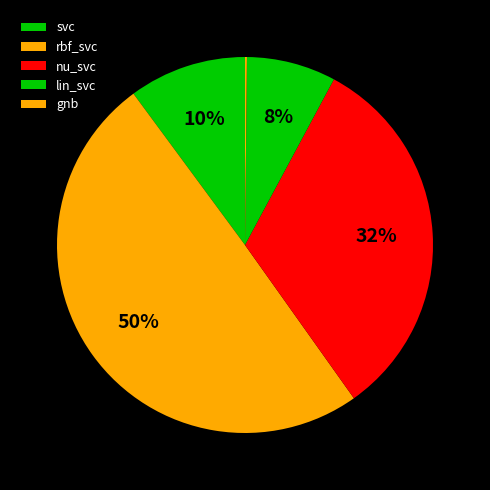

How many slices are in this pie chart?

5